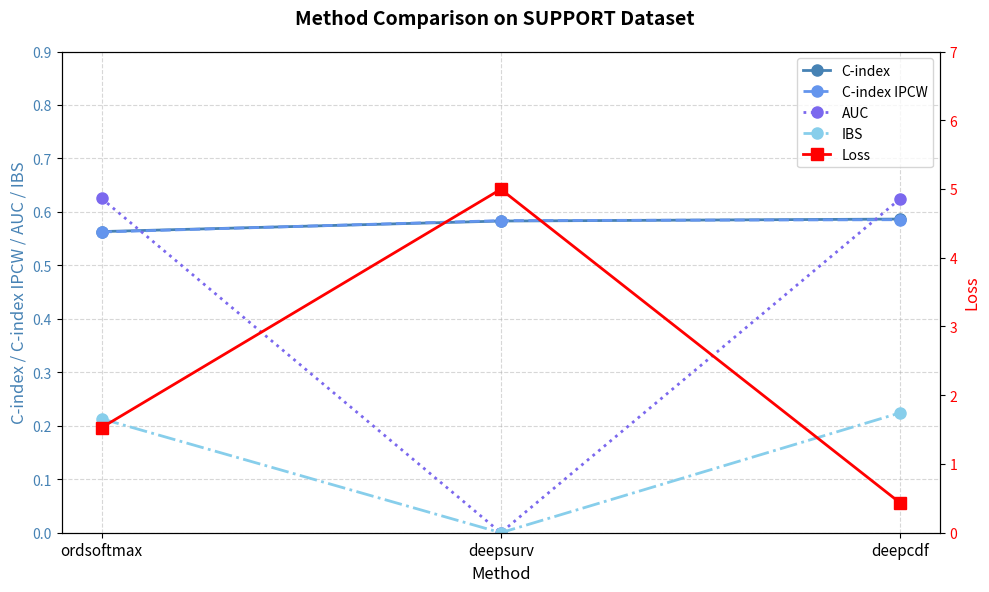

Where is C-index nearest to the value 0?

ordsoftmax